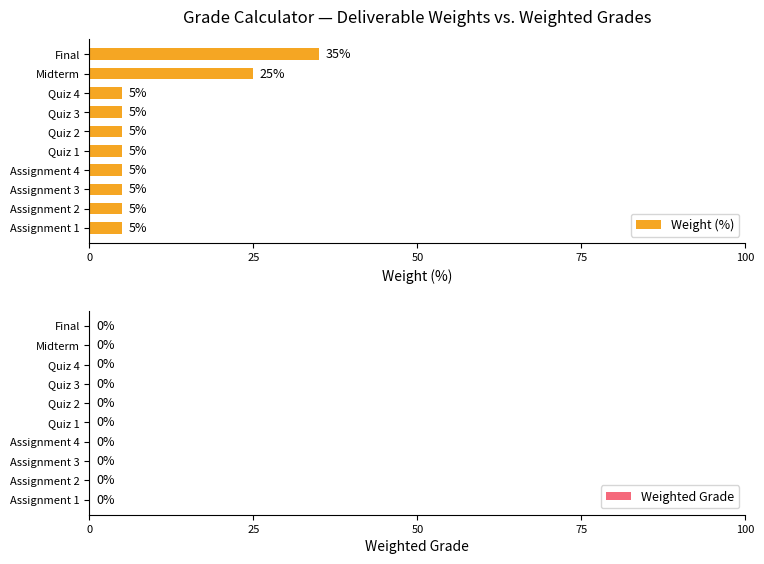

True or false: the data shows 5 at Quiz 4.

True